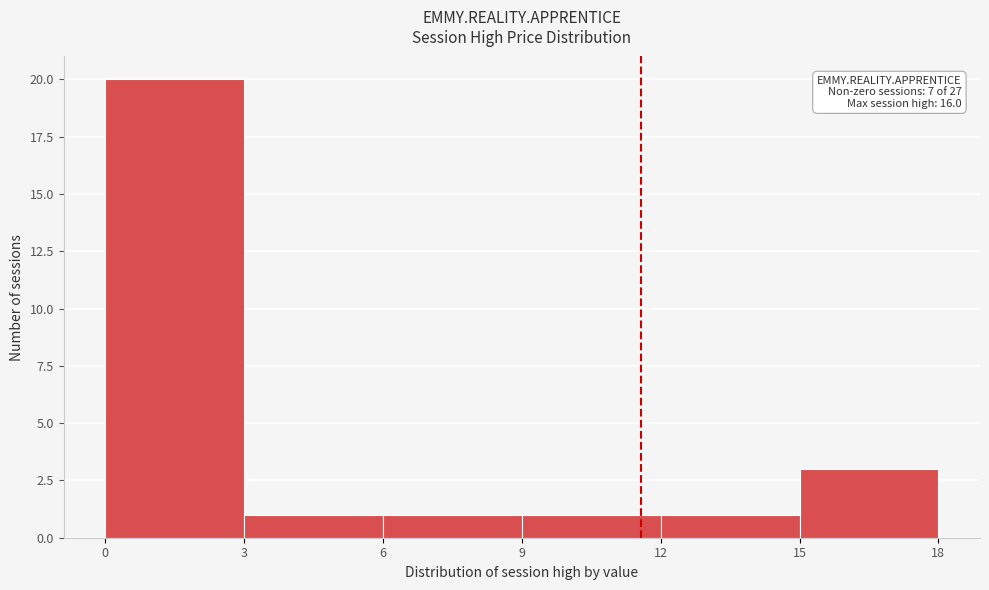

Which range on the x-axis has the tallest bar?

0 to 3